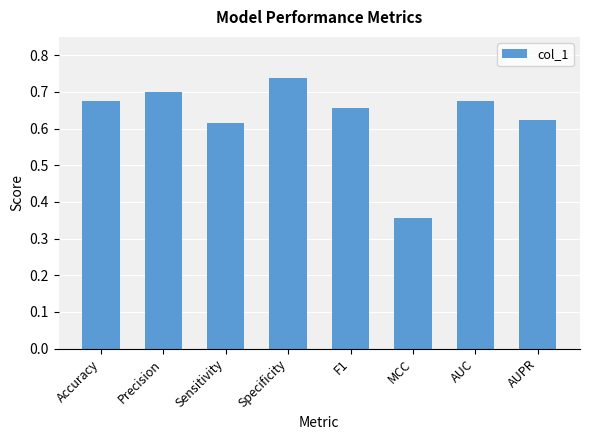

Are the bars horizontal?

No